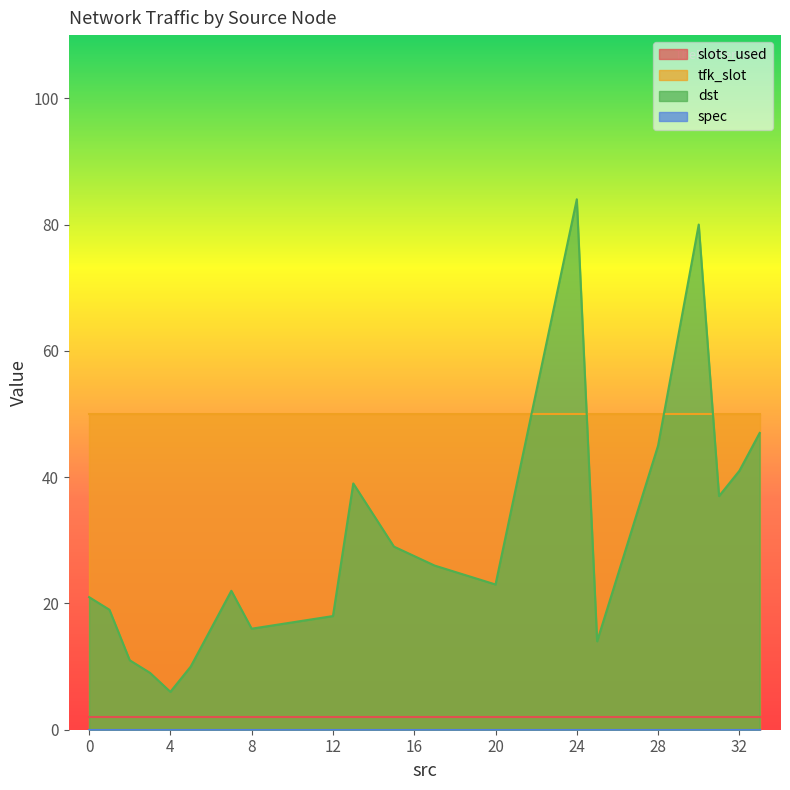

What is the difference between the maximum and minimum values in the dst series?

78